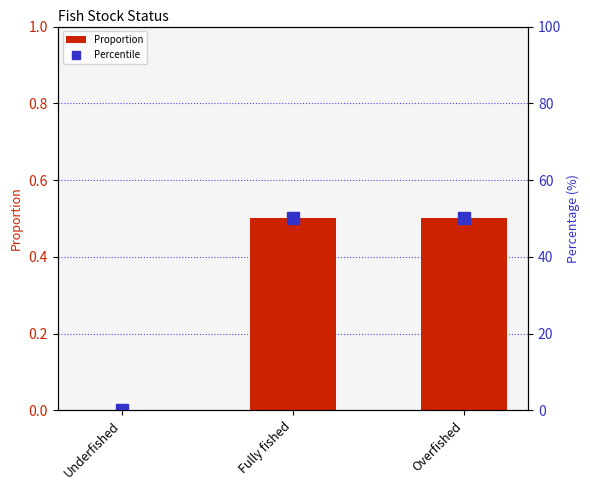

What position from the right is Overfished?

1